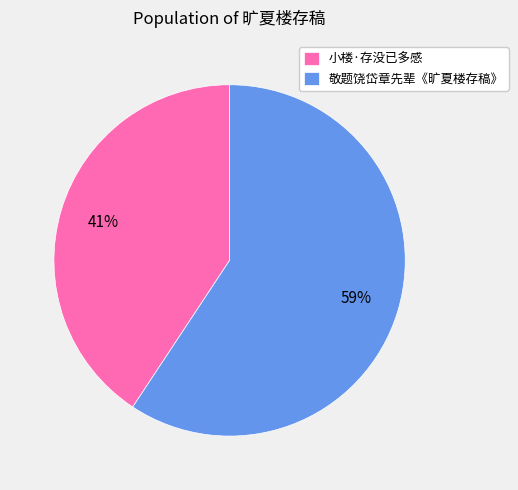

To the nearest percent, what percentage of the pie is 小楼·存没已多感?

41%